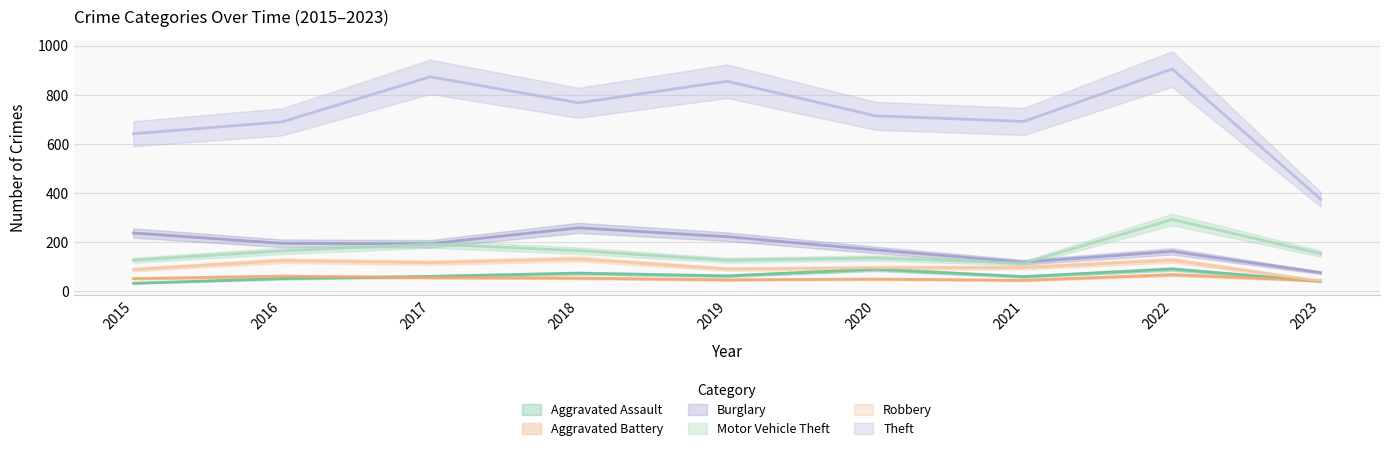

True or false: Aggravated Battery has more than 2 points higher than both neighbors.

True